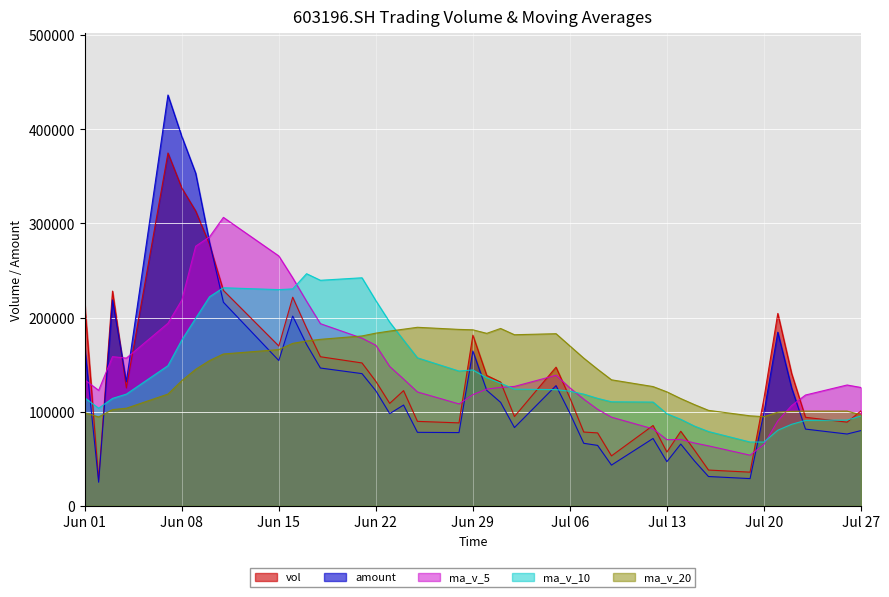

What is the minimum value for ma_v_10?

67767.0